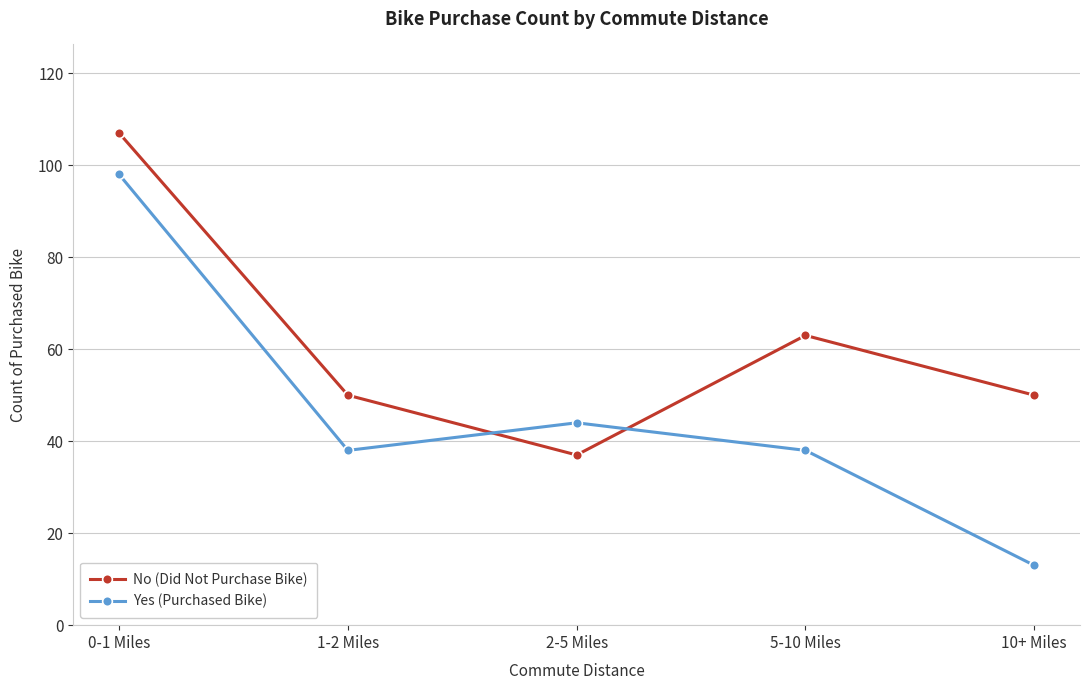

What is the label of the 1st point from the right?

10+ Miles